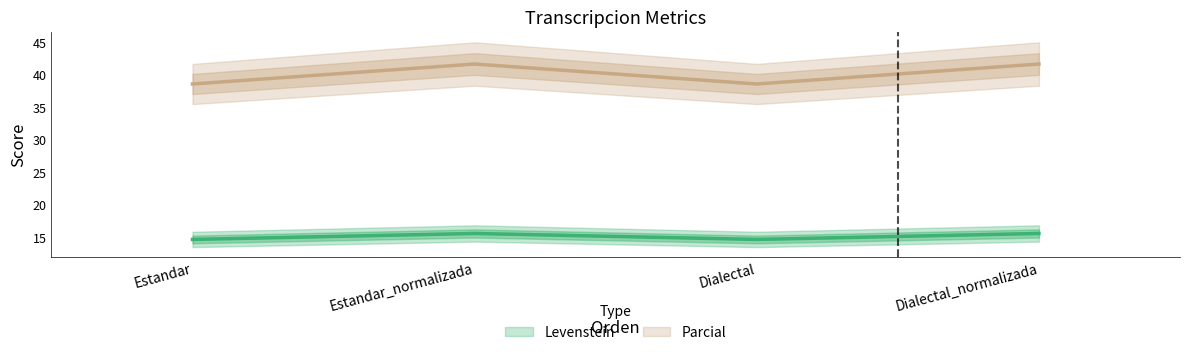

The value of Parcial at Estandar is 38.6. True or false?

True